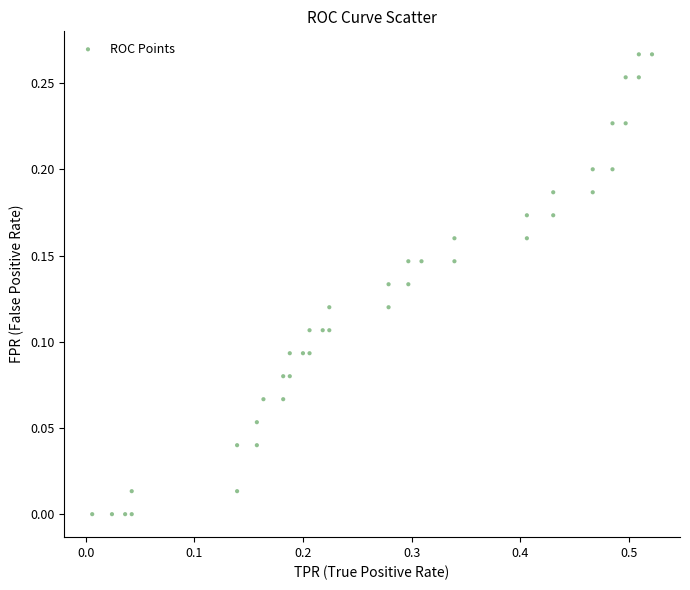

What is the range of X values (max minus min)?

0.5